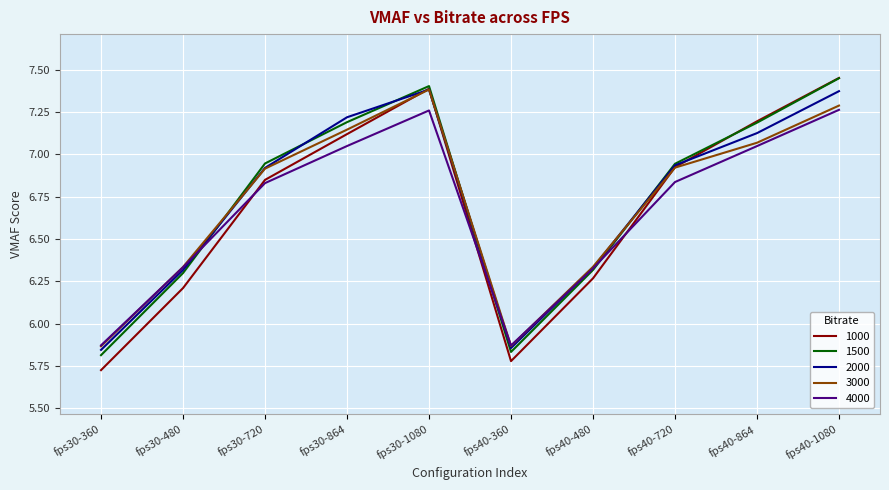

At which category does the chart reach its minimum across all series?

fps30-360